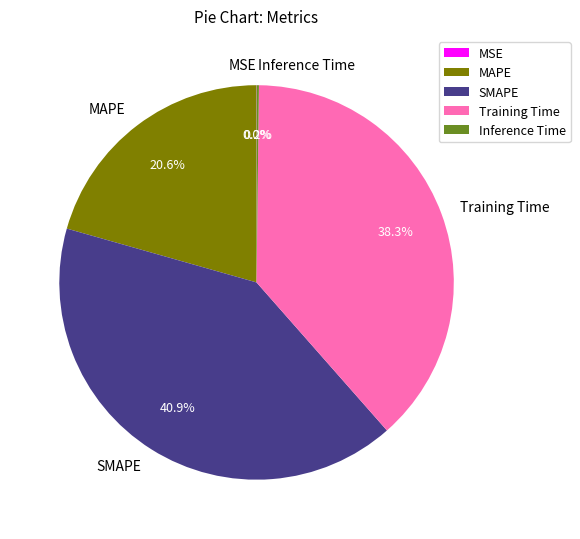

What is the largest slice in the pie chart?

SMAPE